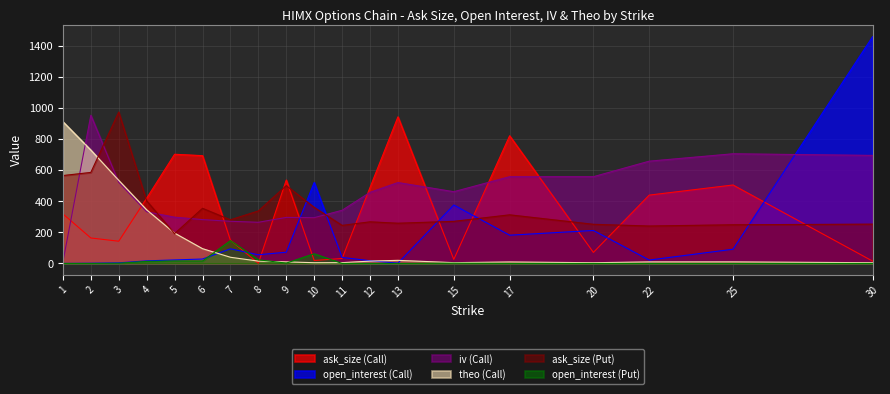

How many values in the ask_size (Call) series exceed 319?

9